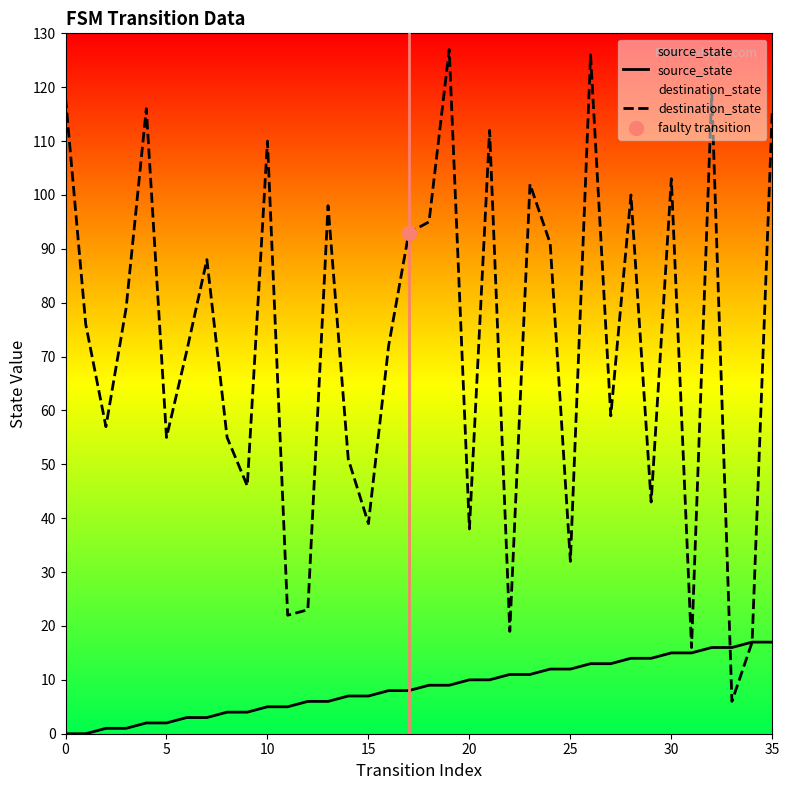

Which series reaches the minimum Y coordinate?

source_state